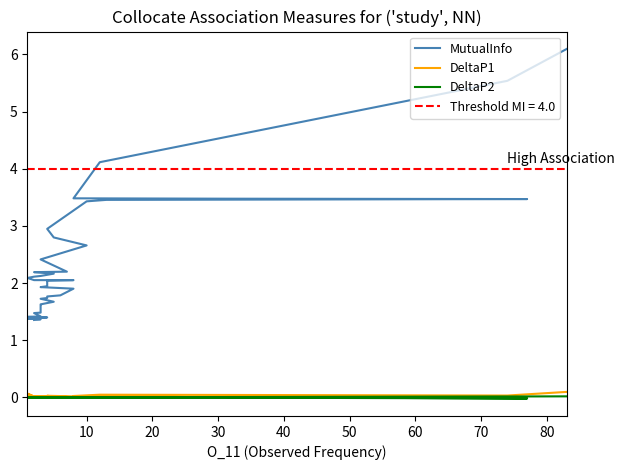

What is the maximum value shown in the chart?

6.1